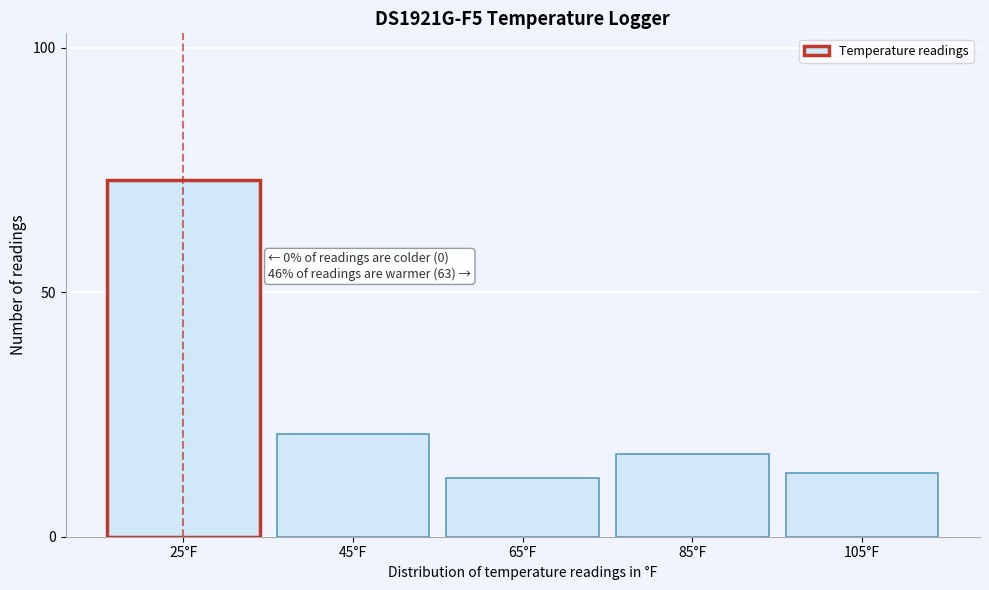

Reading left to right, extract all data points from this chart.

25°F=73	45°F=21	65°F=12	85°F=17	105°F=13